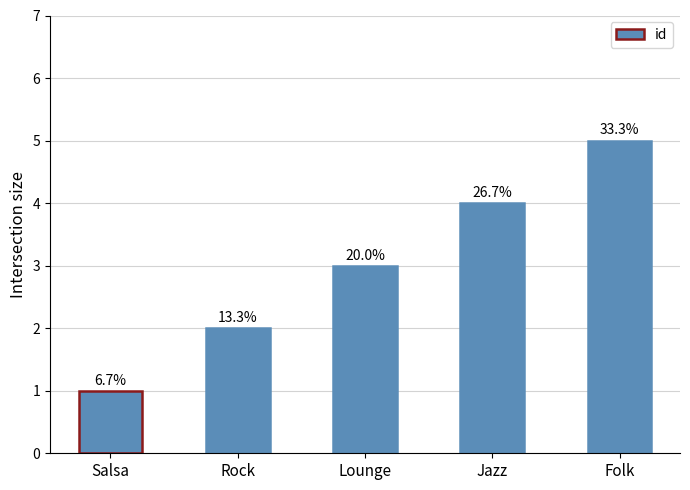

Reading left to right, what are all the values shown in this chart?

Salsa=1	Rock=2	Lounge=3	Jazz=4	Folk=5